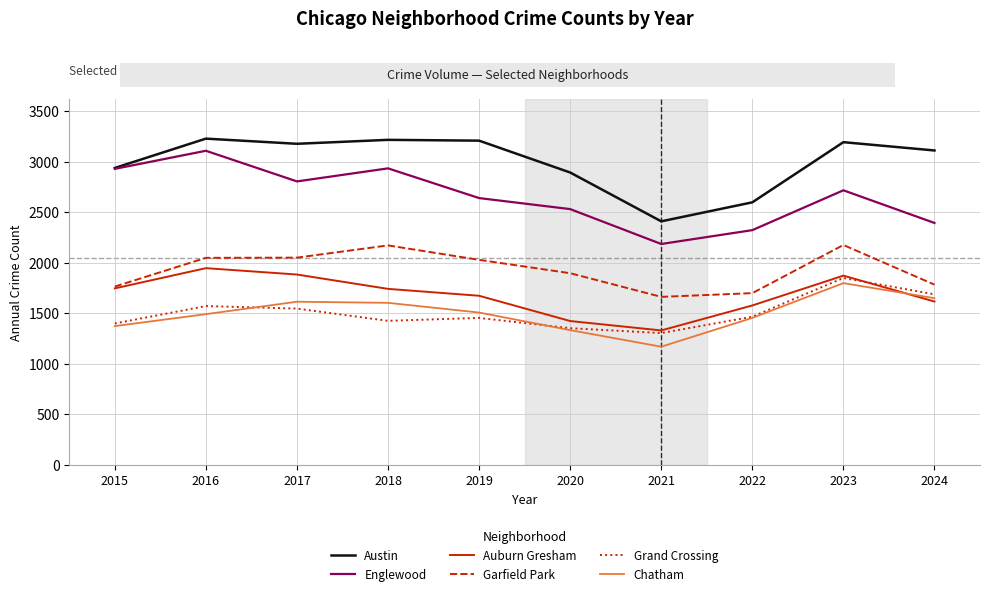

Which label corresponds to the smallest value in the chart?

2021